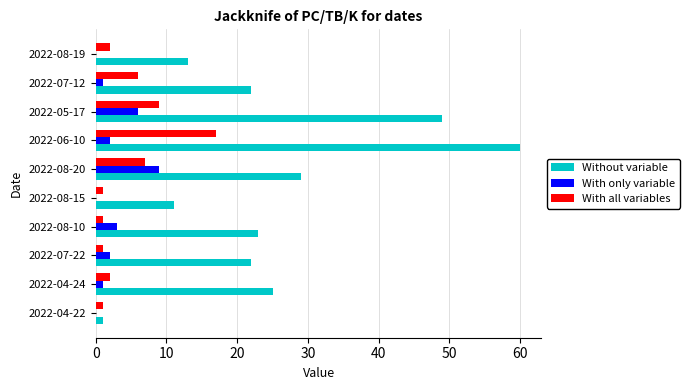

Which series changed the most between 2022-08-20 and 2022-05-17?

Without variable